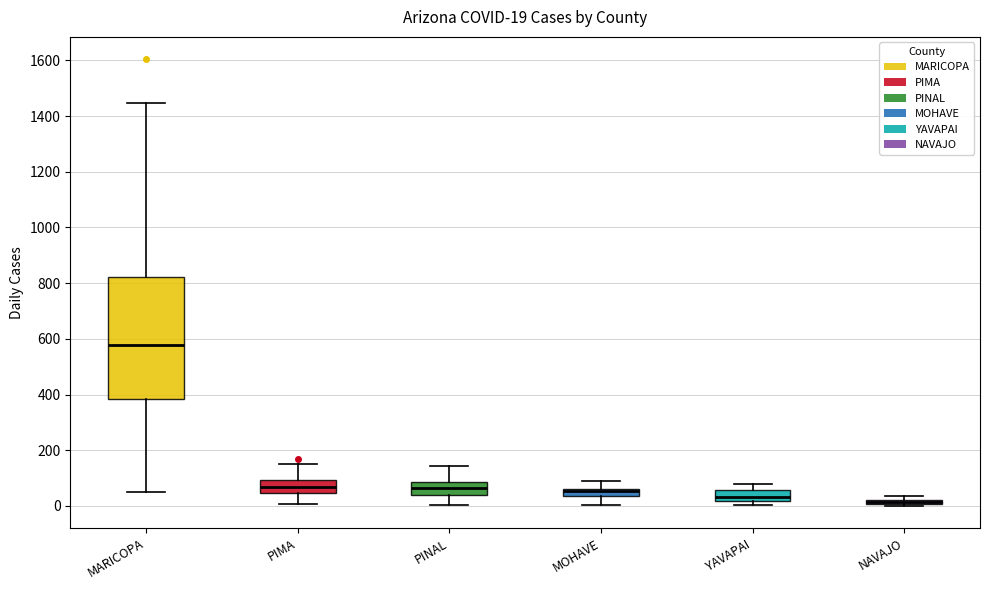

Comparing the boxes themselves (not the whiskers), which one is the tallest?

MARICOPA